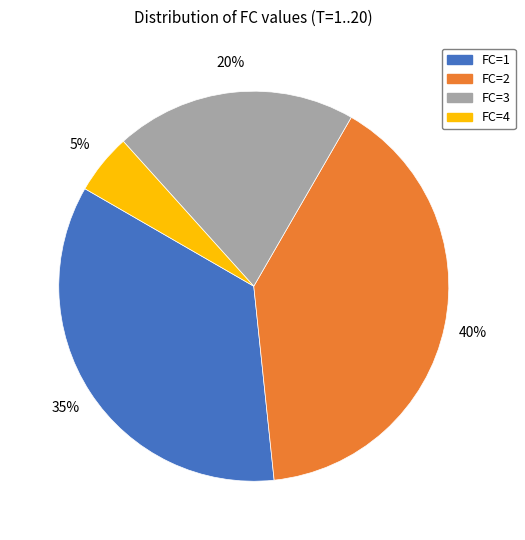

Is there a majority slice in this chart?

No